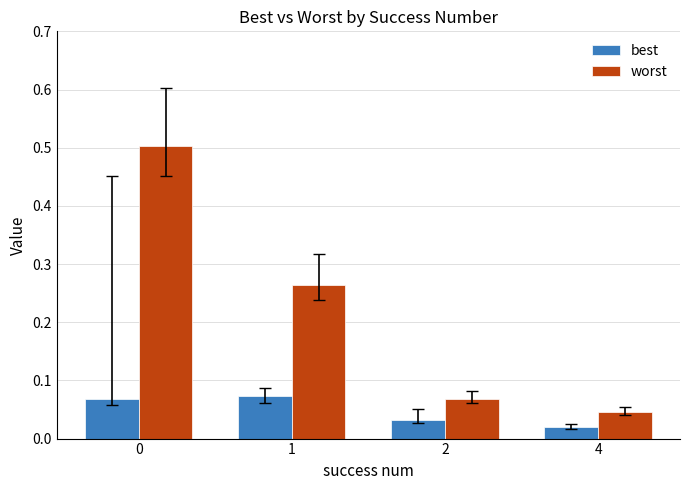

Count the number of data series in this chart.

2